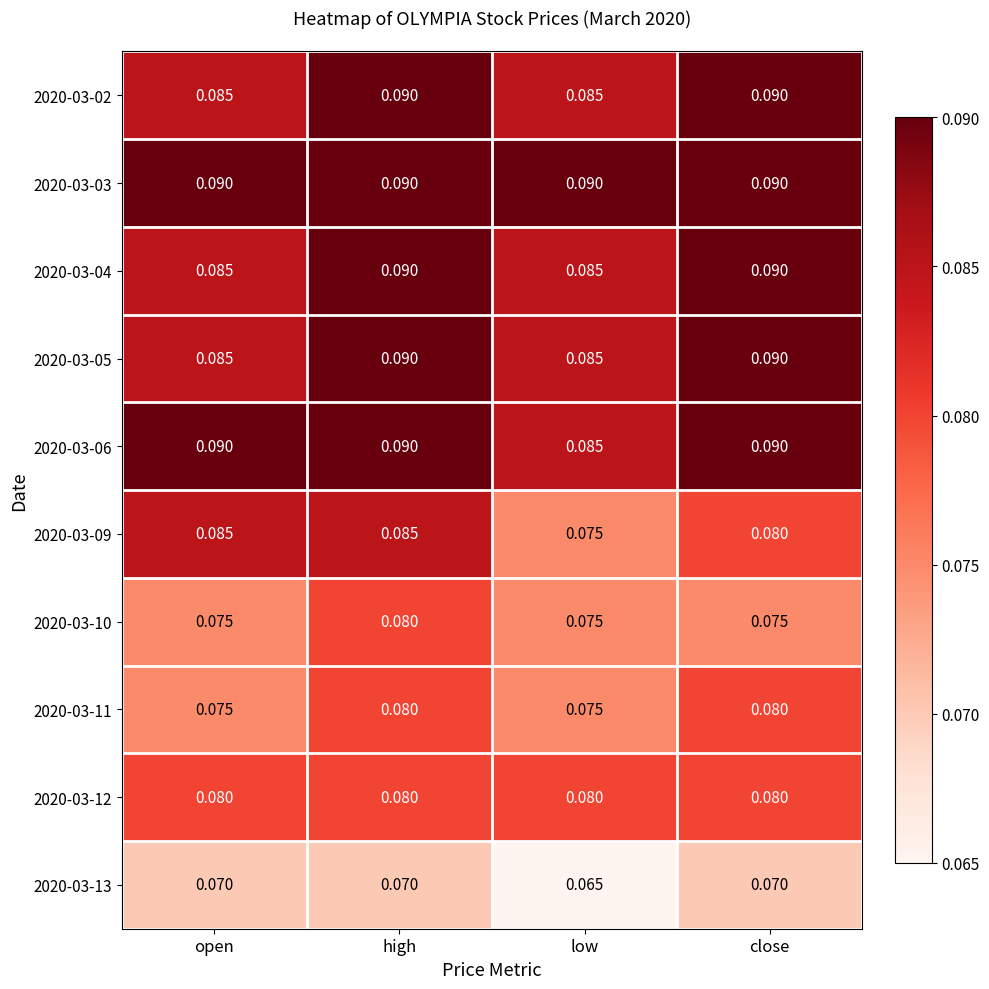

Where is 2020-03-09 nearest to the value 0?

low